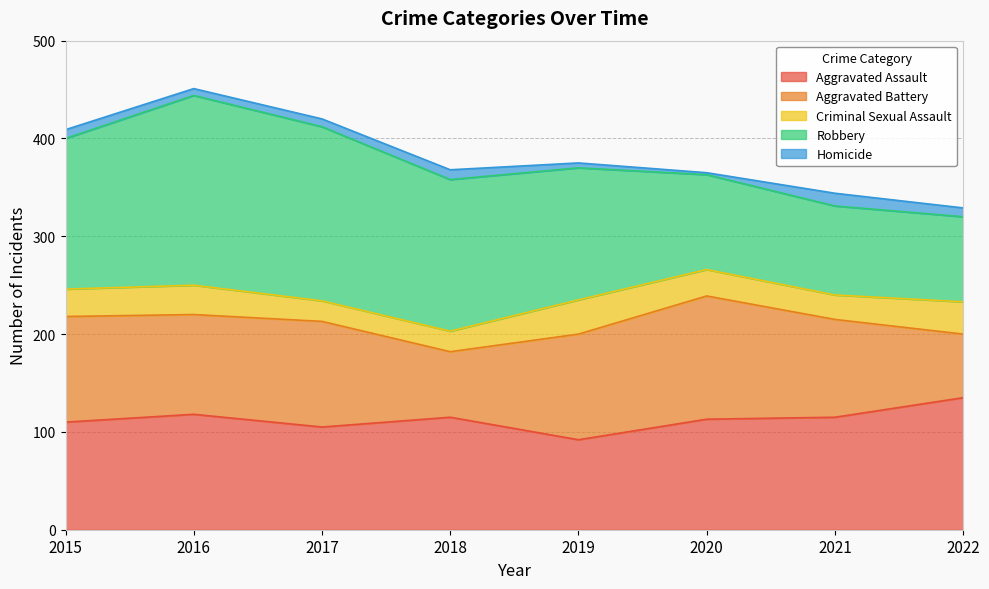

What is the sum of all Robbery values?

1091